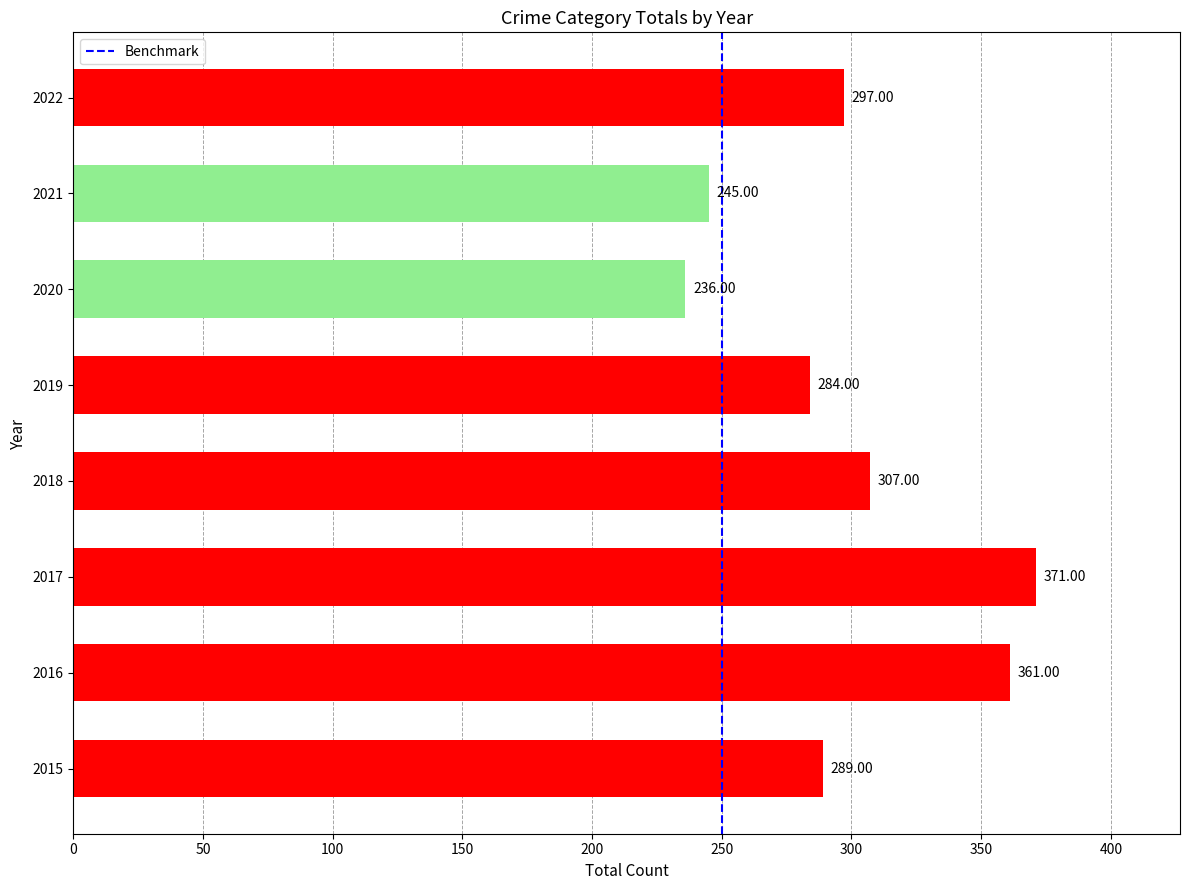

What is the sum of all values?

2390